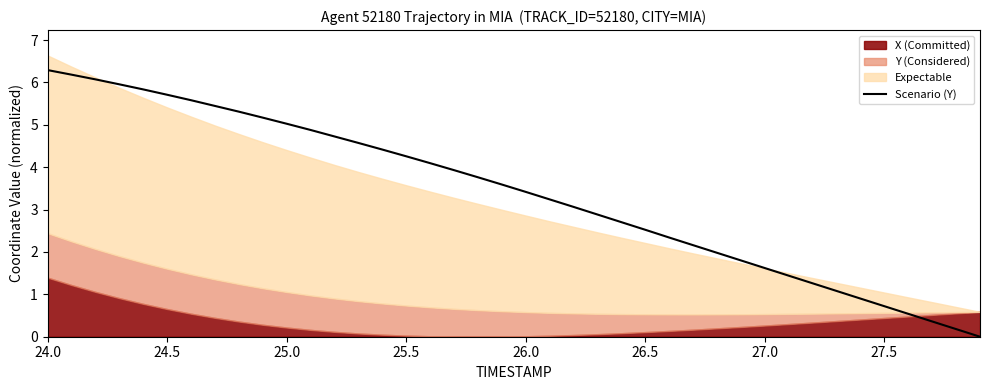

What is the maximum value shown in the chart?

6.3